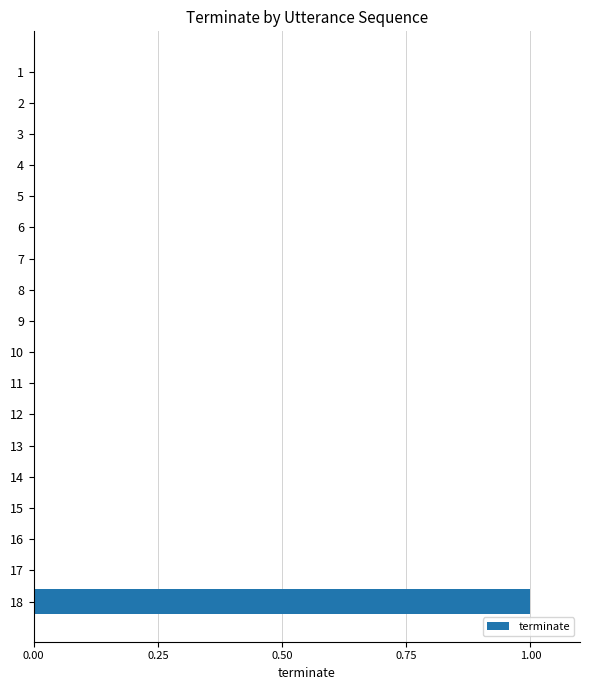

The value at 9 is 0. True or false?

True